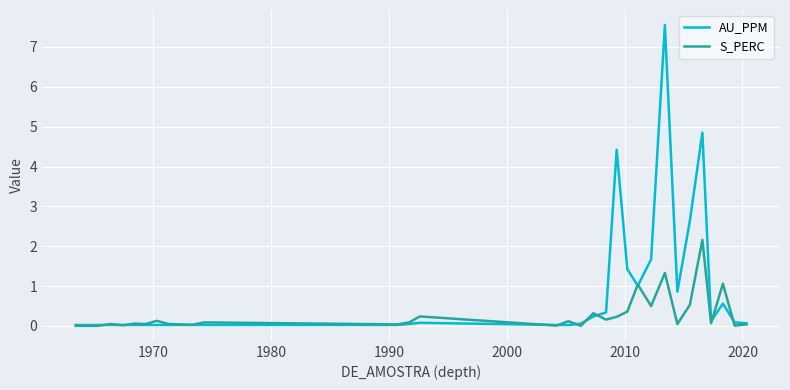

Which series has the largest total across all categories?

AU_PPM